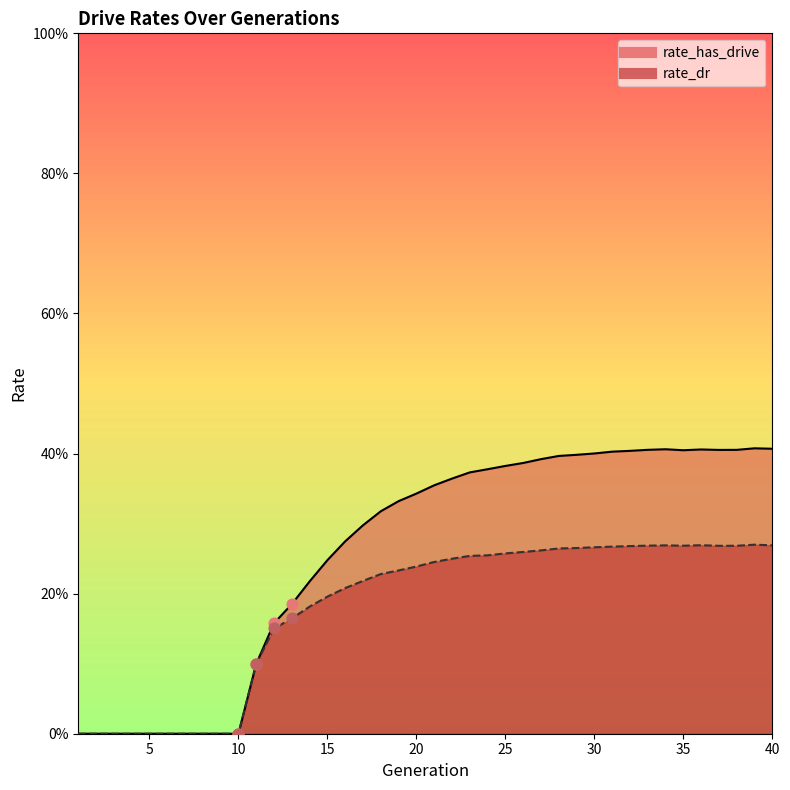

At how many categories does at least one series exceed 0?

30